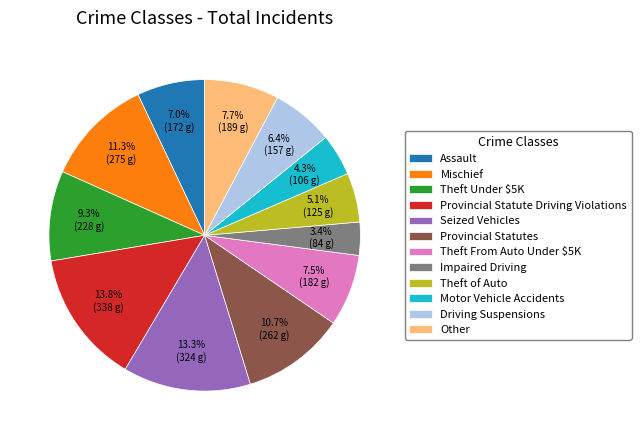

Does Assault represent more than half of the total?

No